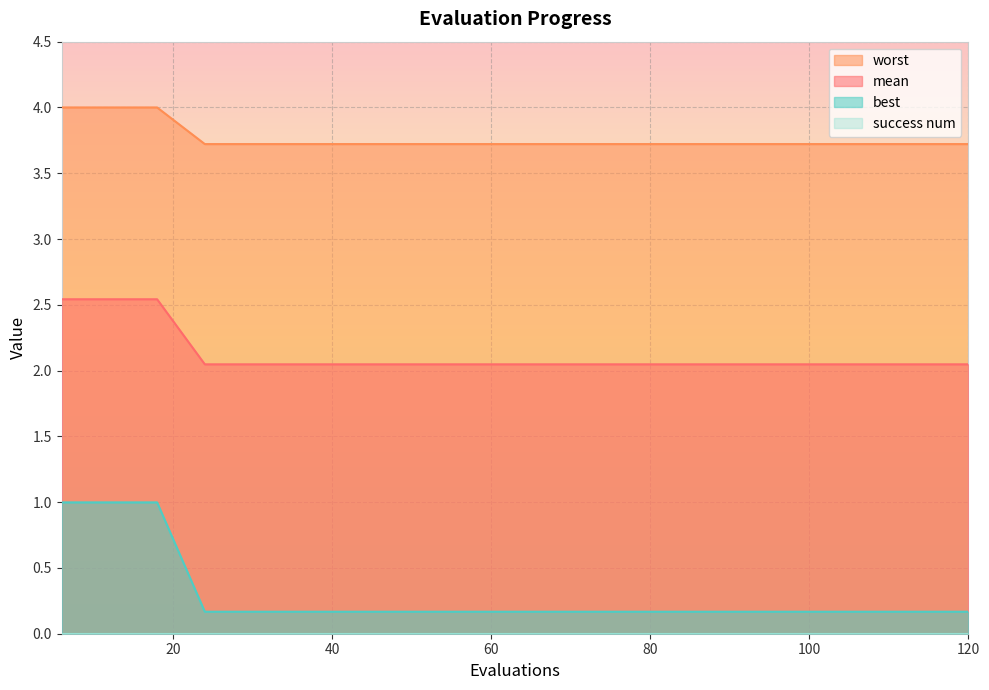

Which series has the largest total across all categories?

worst